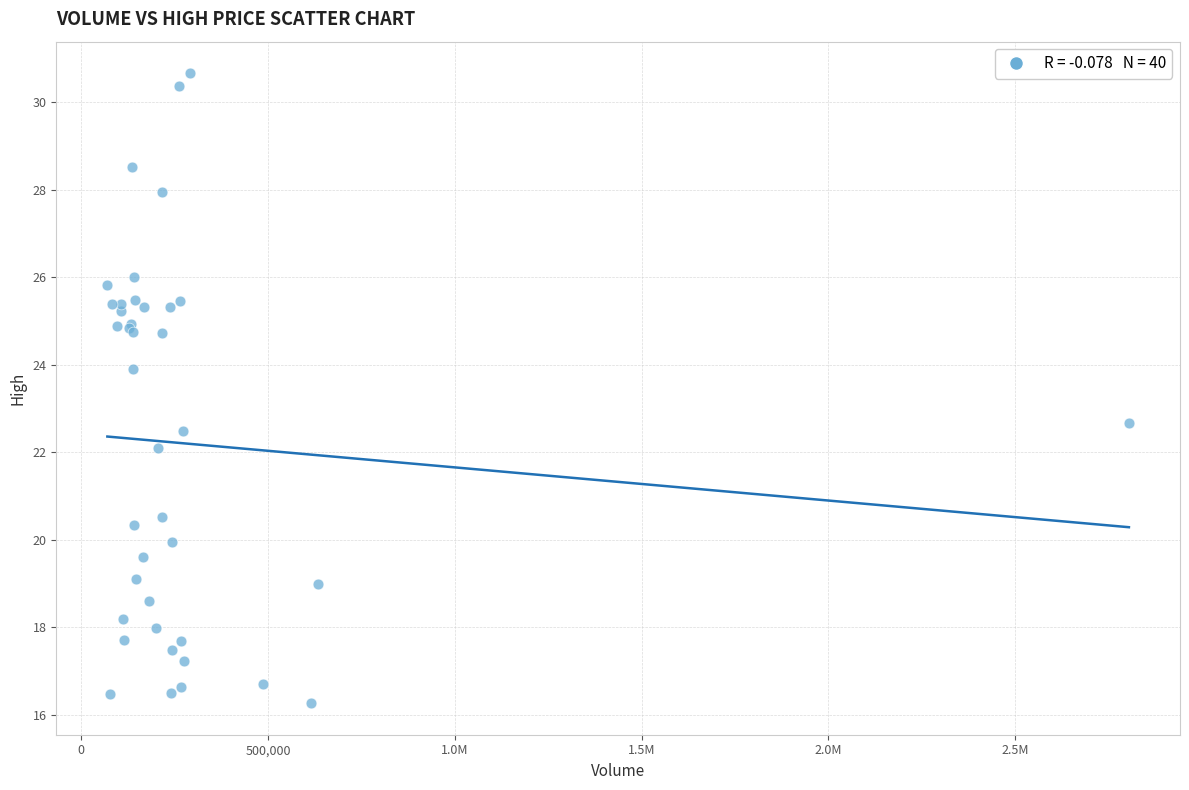

What Y value in the scatter plot is closest to 23?

22.7